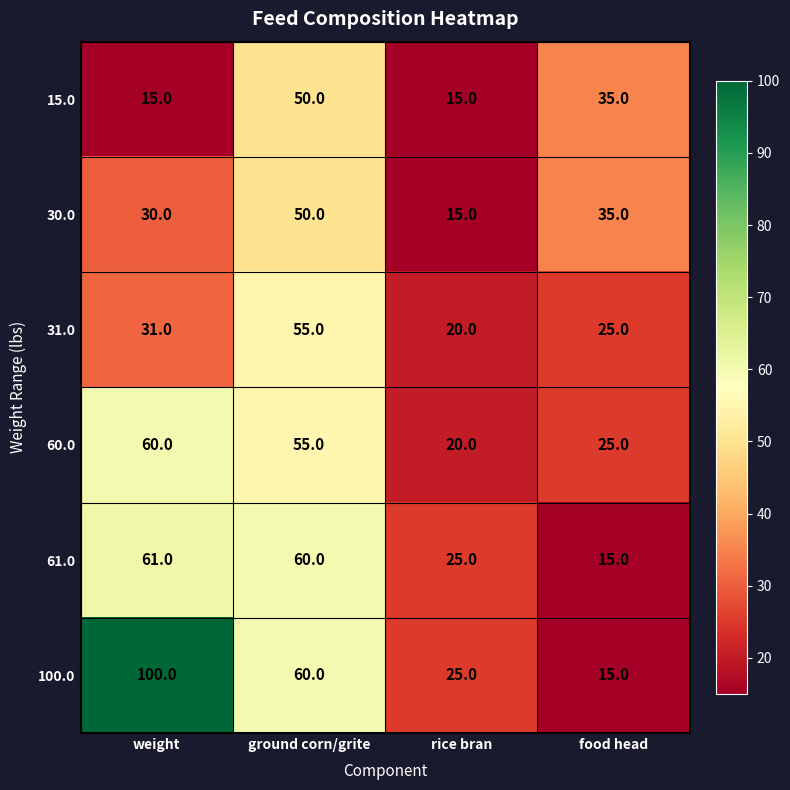

Rank the series at weight from lowest to highest value.

15.0, 30.0, 31.0, 60.0, 61.0, 100.0